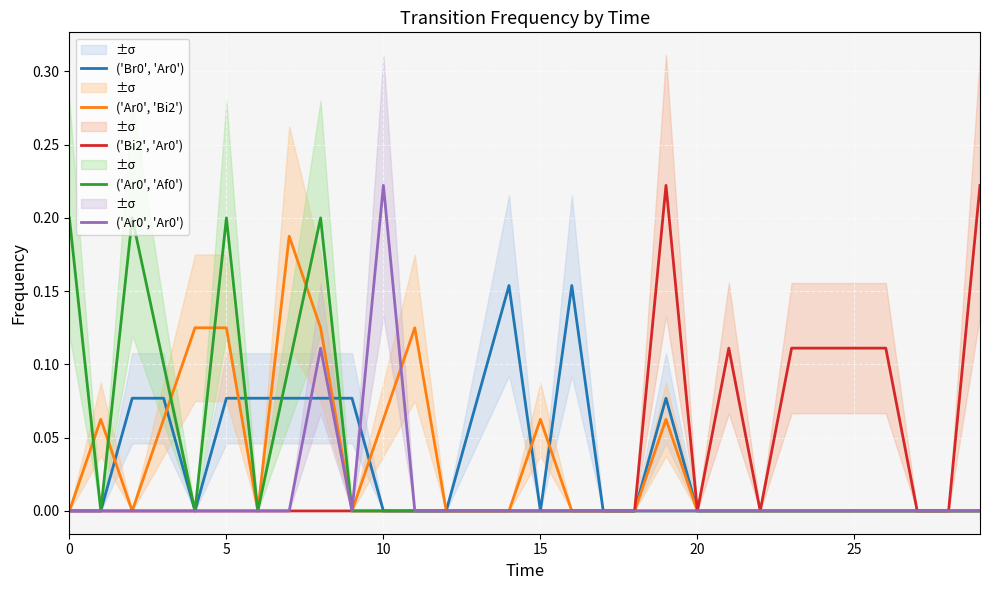

The ('Br0', 'Ar0') series shows -0.1 at 20. True or false?

False